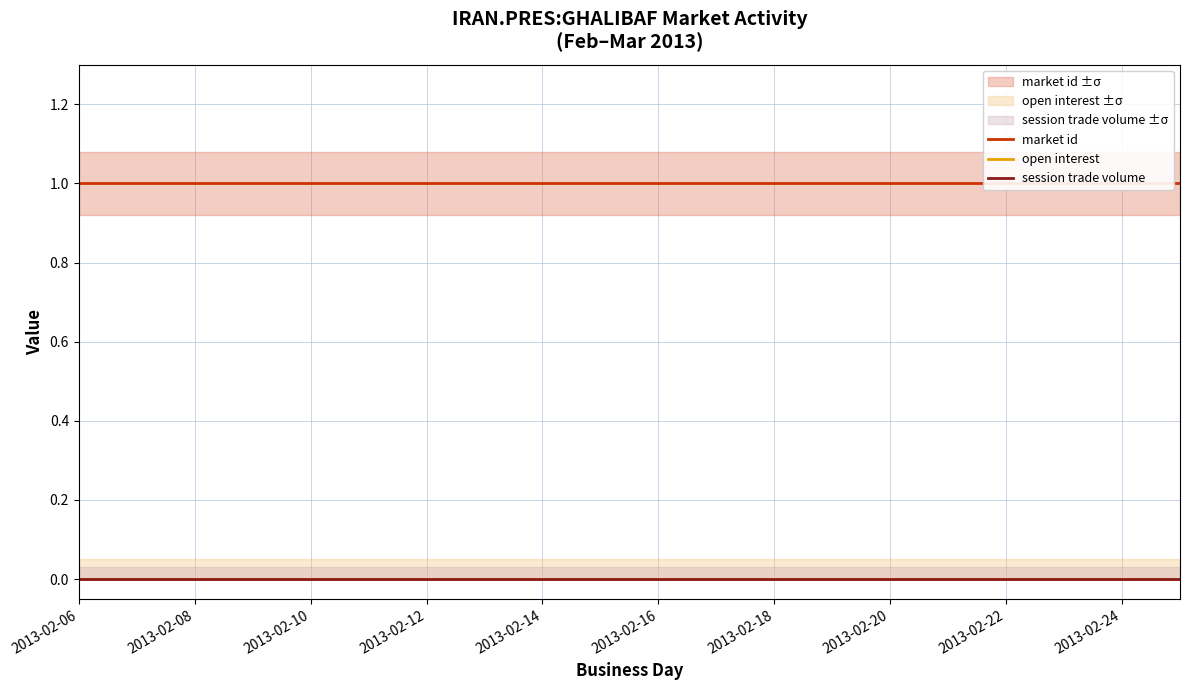

Reading left to right, extract all data points from this chart.

market id: 1	1	1	1	1	1	1	1	1	1	1	1	1	1	1	1	1	1	1	1
open interest: 0	0	0	0	0	0	0	0	0	0	0	0	0	0	0	0	0	0	0	0
session trade volume: 0	0	0	0	0	0	0	0	0	0	0	0	0	0	0	0	0	0	0	0